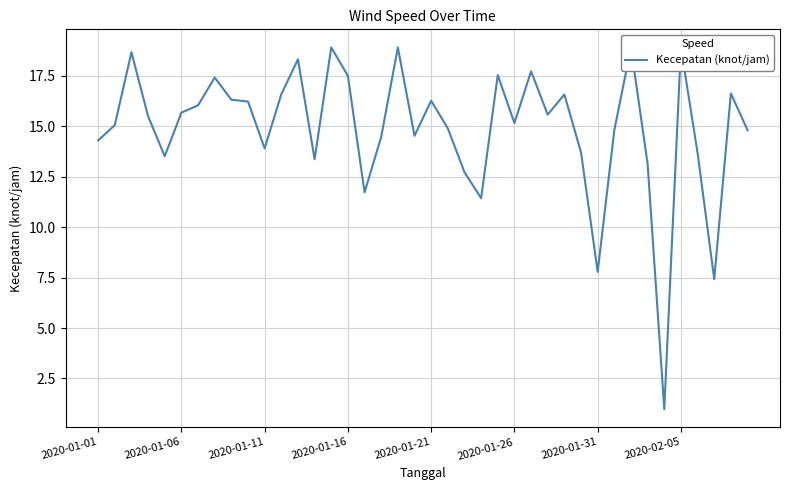

What is the label of the 1st point from the left?

2020-01-01